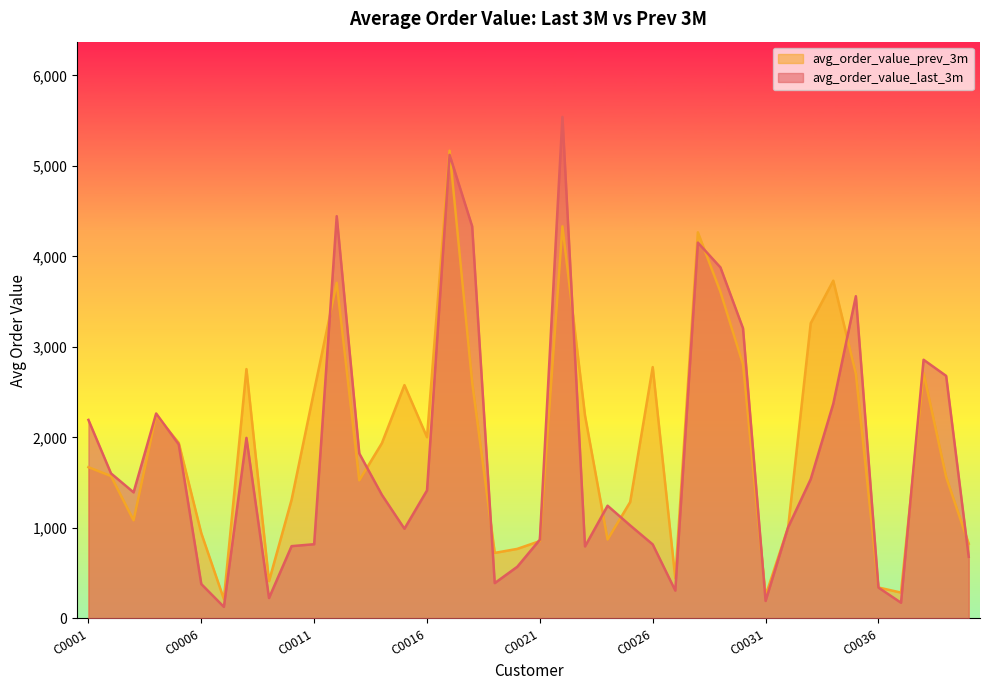

How many intersections are there between avg_order_value_last_3m and avg_order_value_prev_3m?

15